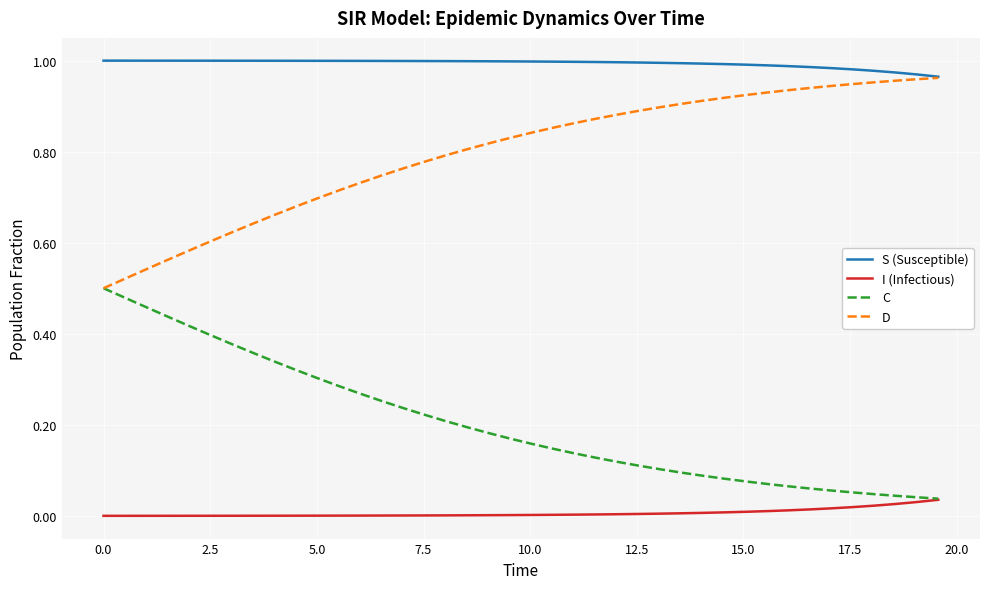

Does the chart display data point markers on the line(s)?

No